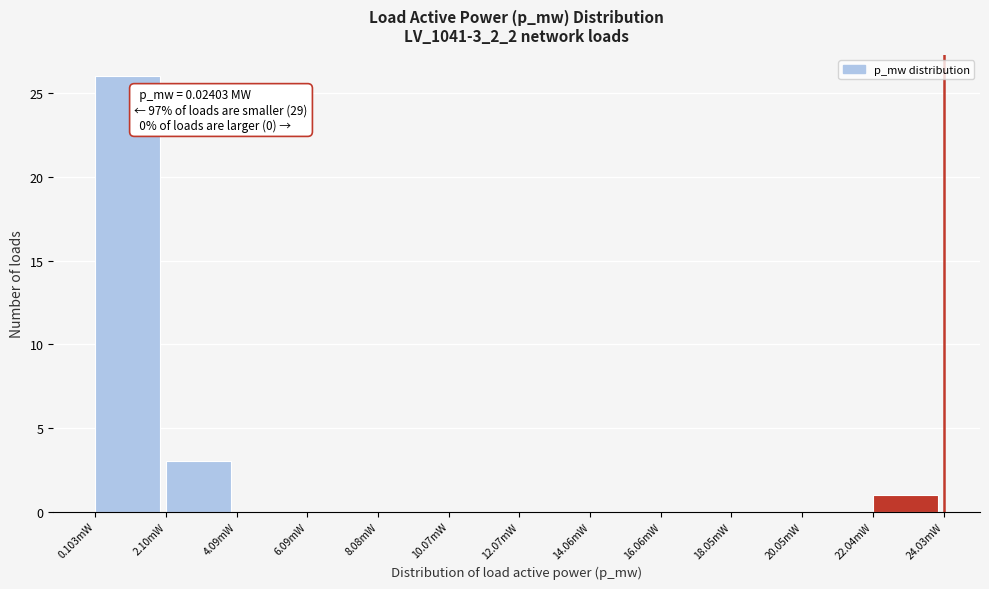

Reading right to left, transcribe all the data shown in this chart.

22.04mW=1	20.05mW=0	18.05mW=0	16.06mW=0	14.06mW=0	12.07mW=0	10.07mW=0	8.08mW=0	6.09mW=0	4.09mW=0	2.10mW=3	0.103mW=26